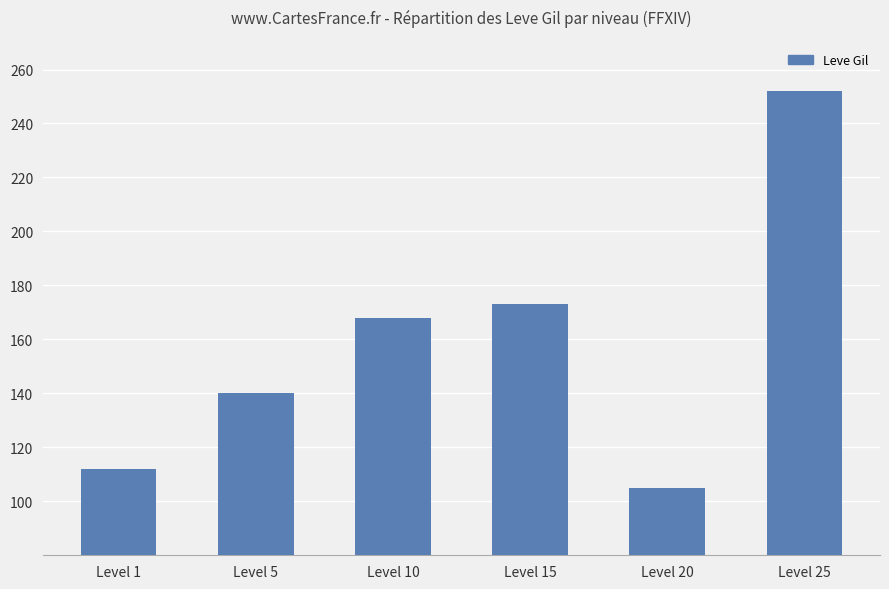

The chart shows a value of 252 at Level 25. True or false?

True